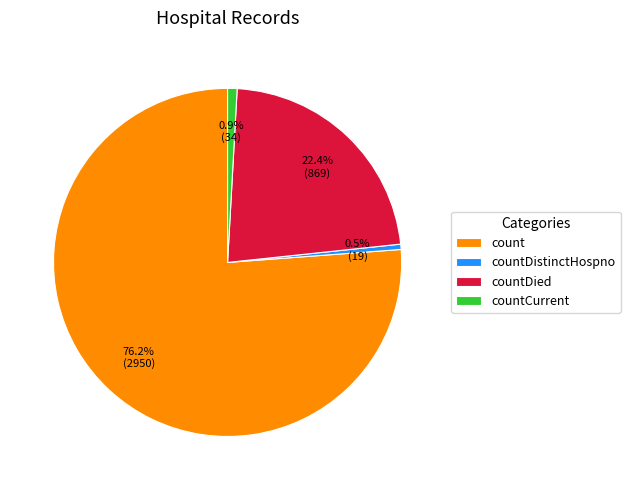

What percentage is the count slice, to the nearest percent?

76%